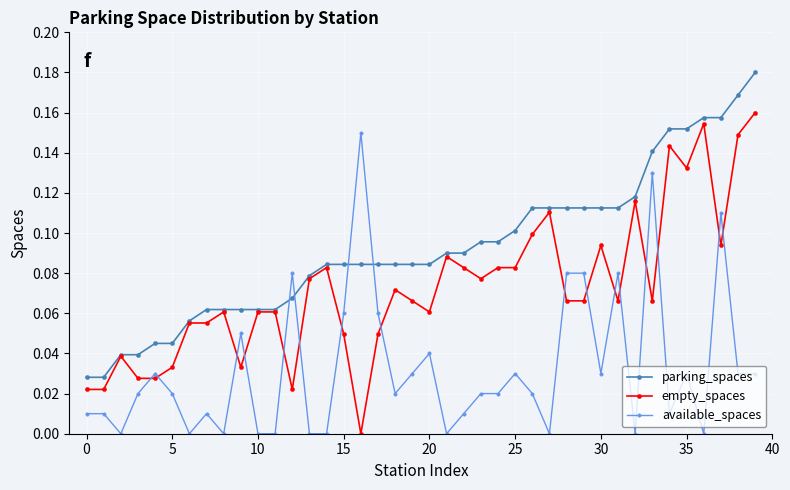

List the series in order of their peak value, lowest first.

available_spaces, empty_spaces, parking_spaces